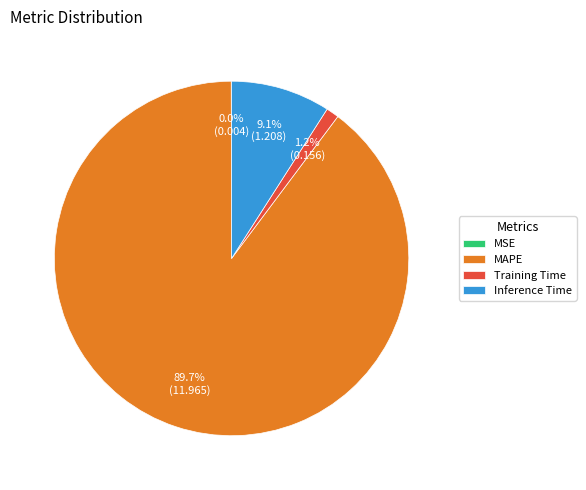

Which category accounts for the majority?

MAPE